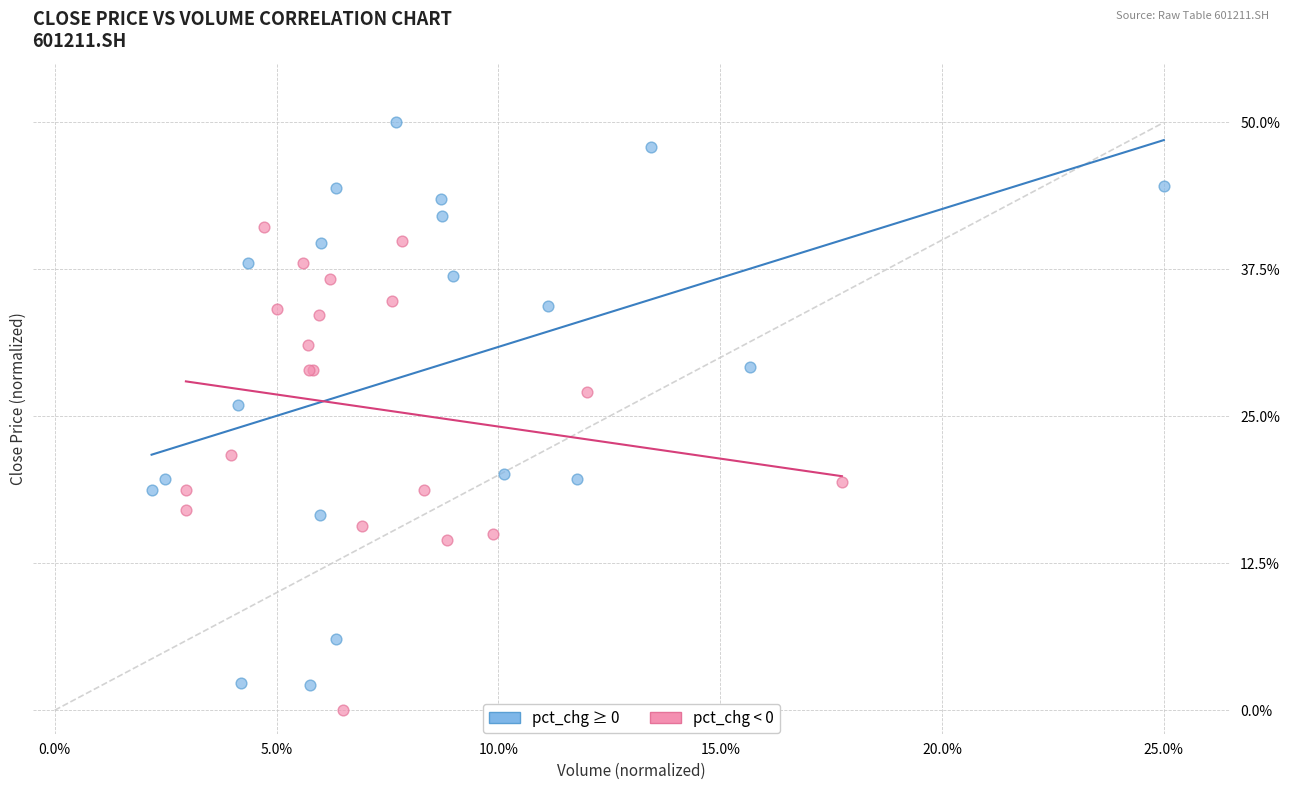

Which series has the largest Y range (max minus min)?

pct_chg ≥ 0